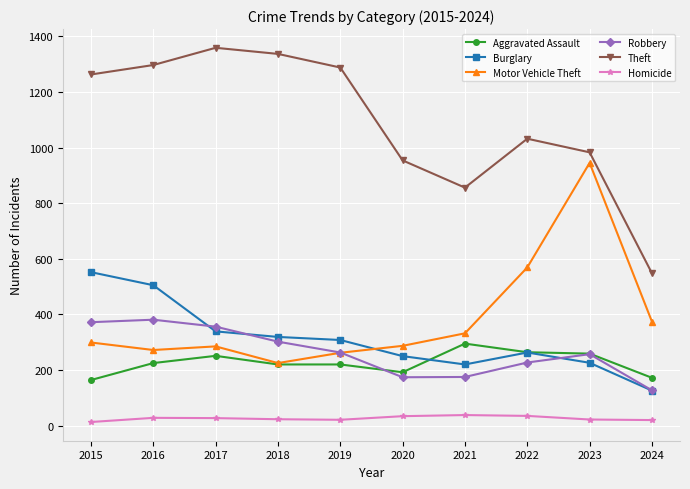

Which series has the largest total across all categories?

Theft